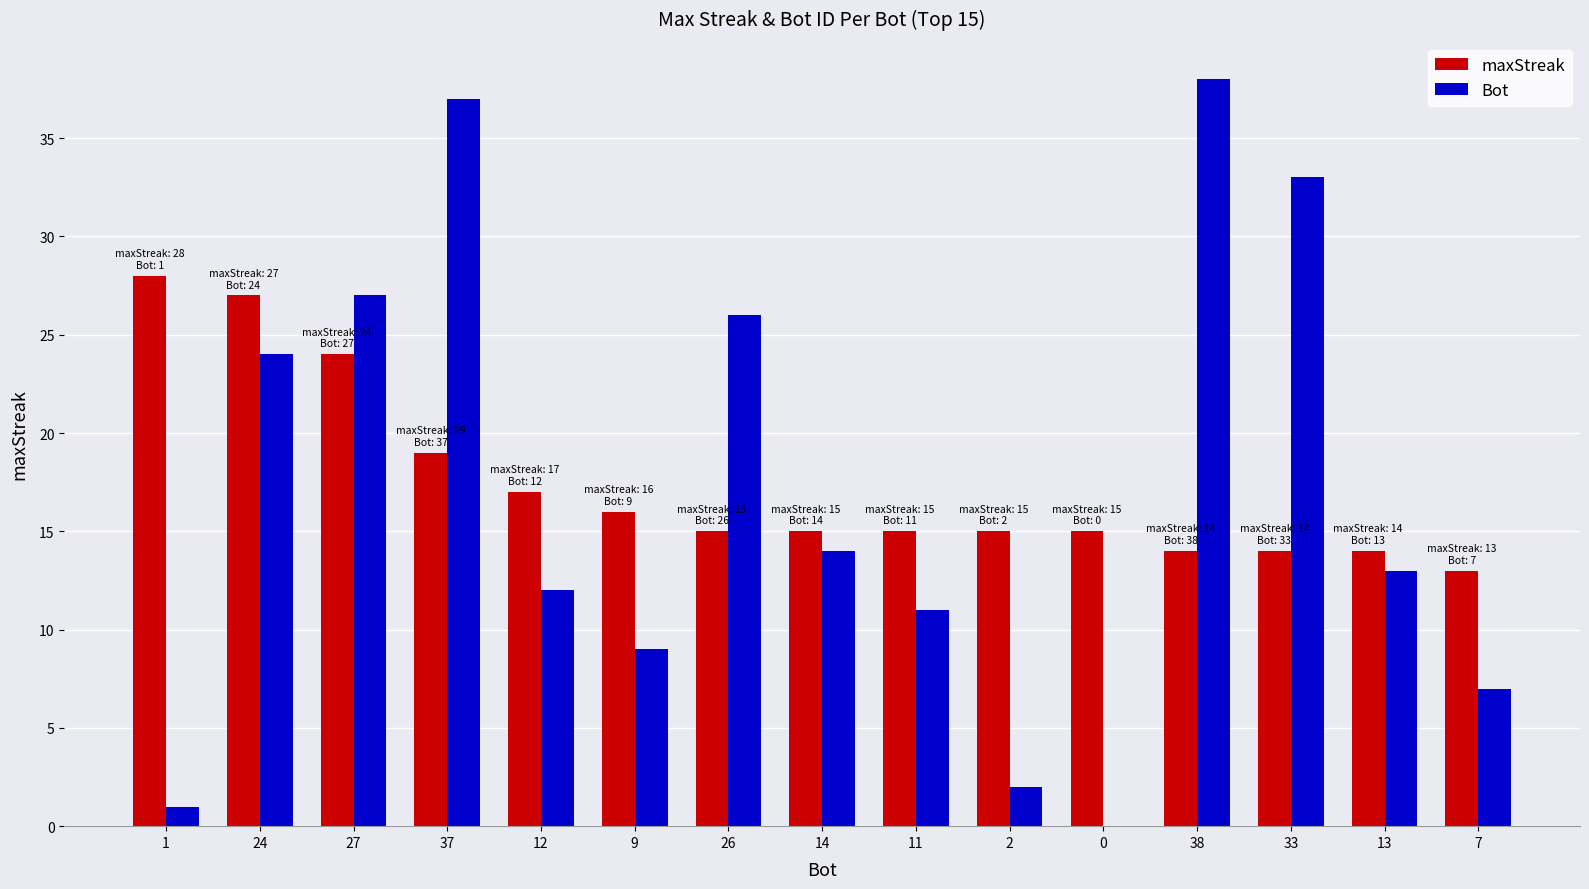

How many data points does each series have?

15